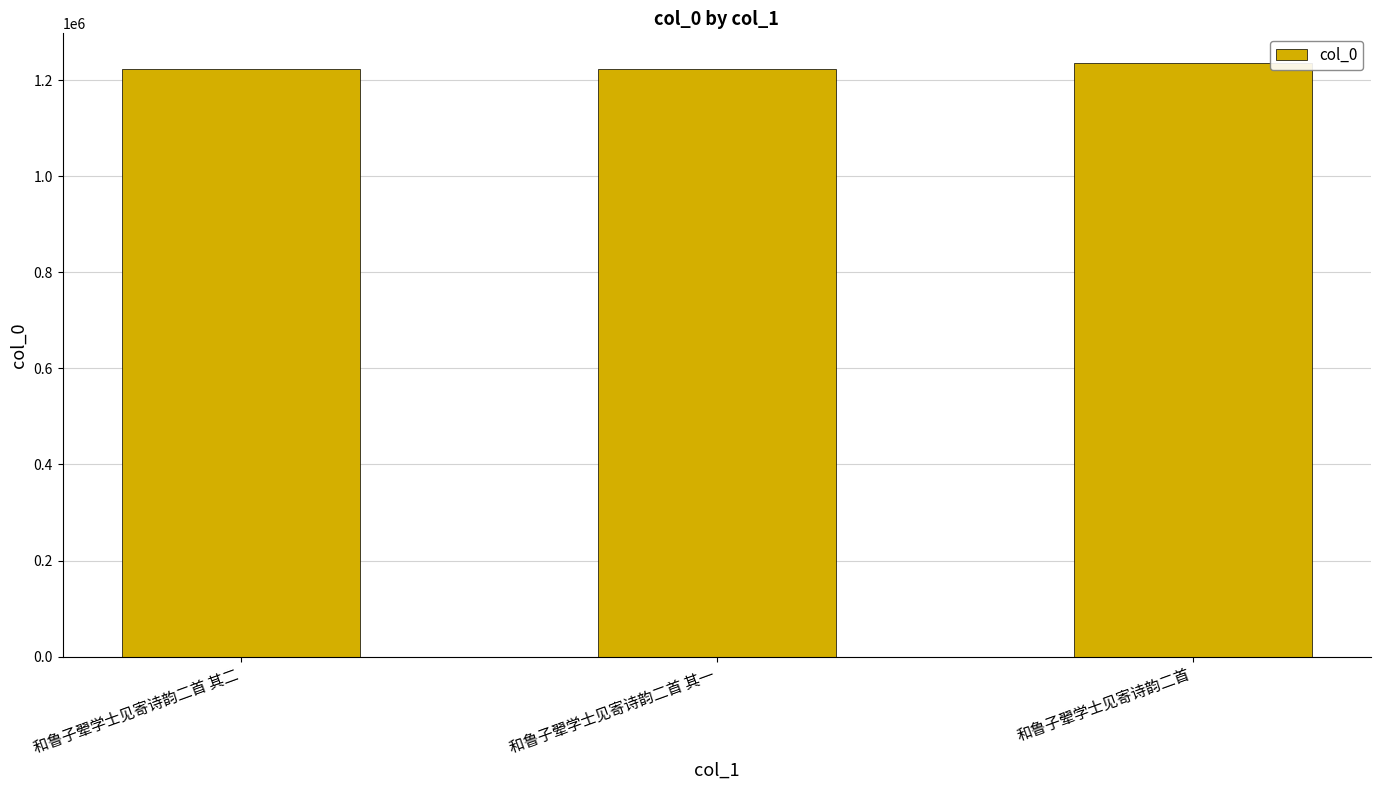

Does the chart contain stacked bars?

No